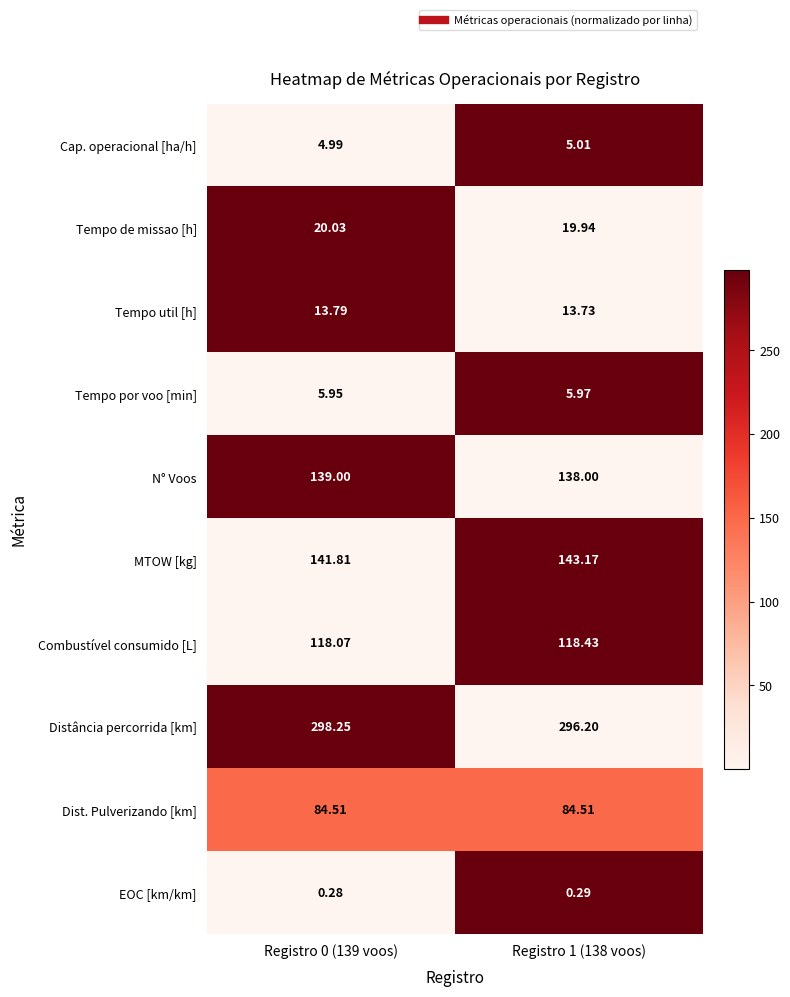

Which series changed the most between Registro 0 (139 voos) and Registro 1 (138 voos)?

Distância percorrida [km]